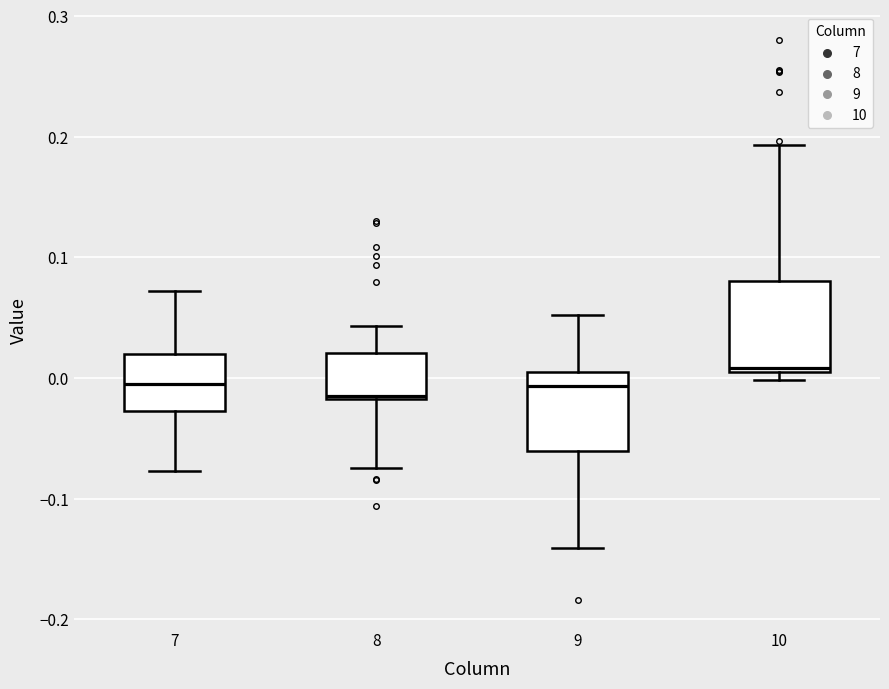

Reading left to right, read every box against the y-axis: the position of its median line, the range the box covers, and the ends of its whiskers. The values are not printed on the chart, so give them approximately, as read against the axis.

7: median -0.01, box -0.03 to 0.02, whiskers -0.08 to 0.07
8: median -0.01, box -0.02 to 0.02, whiskers -0.07 to 0.04
9: median -0.01, box -0.06 to 0.00, whiskers -0.14 to 0.05
10: median 0.01, box 0.00 to 0.08, whiskers 0.00 (just below the box's lower edge) to 0.19